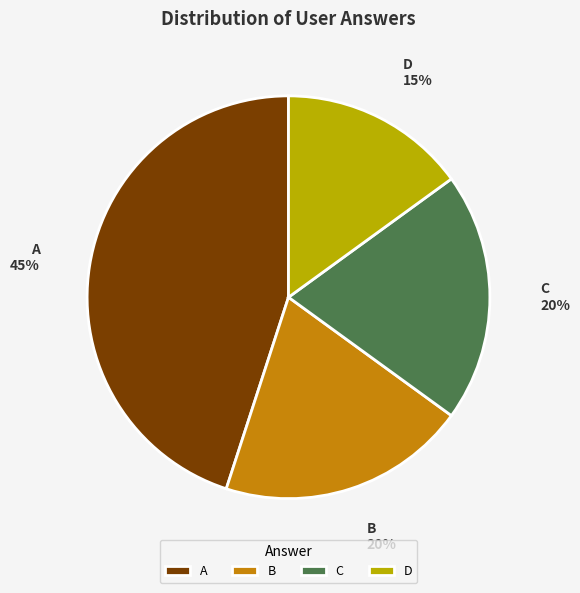

To the nearest percent, what percentage of the pie is B?

20%